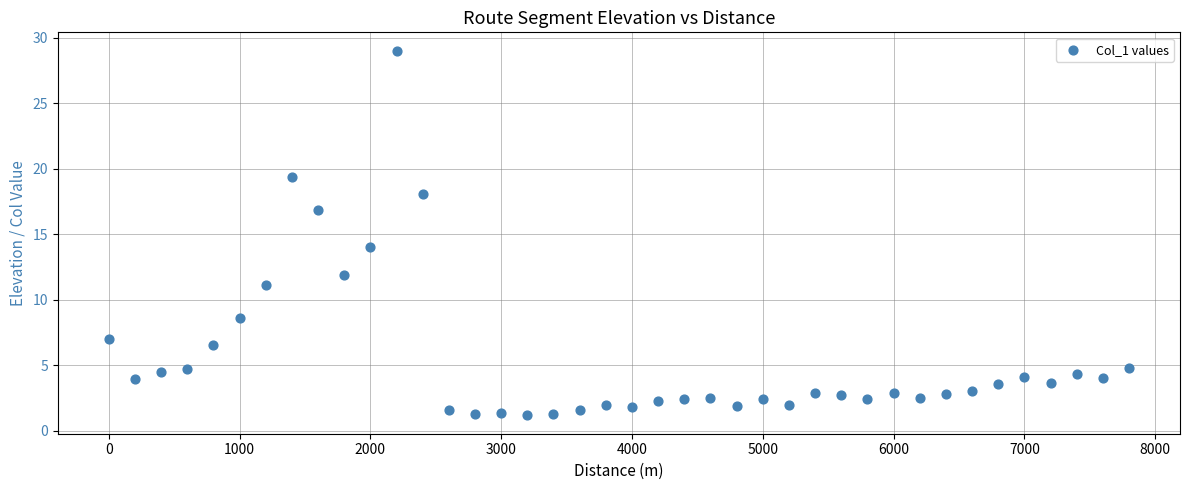

What Y value in the scatter plot is closest to 15?

14.0